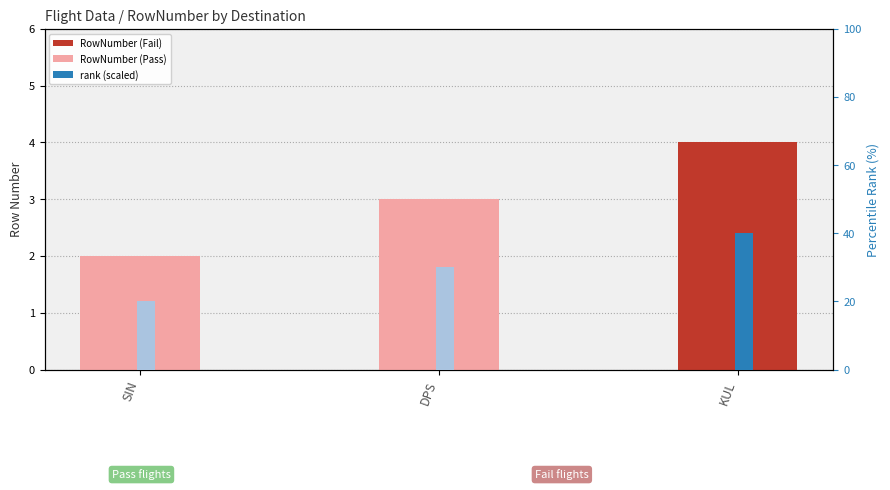

Rank the series at DPS from lowest to highest value.

RowNumber, rank (scaled)